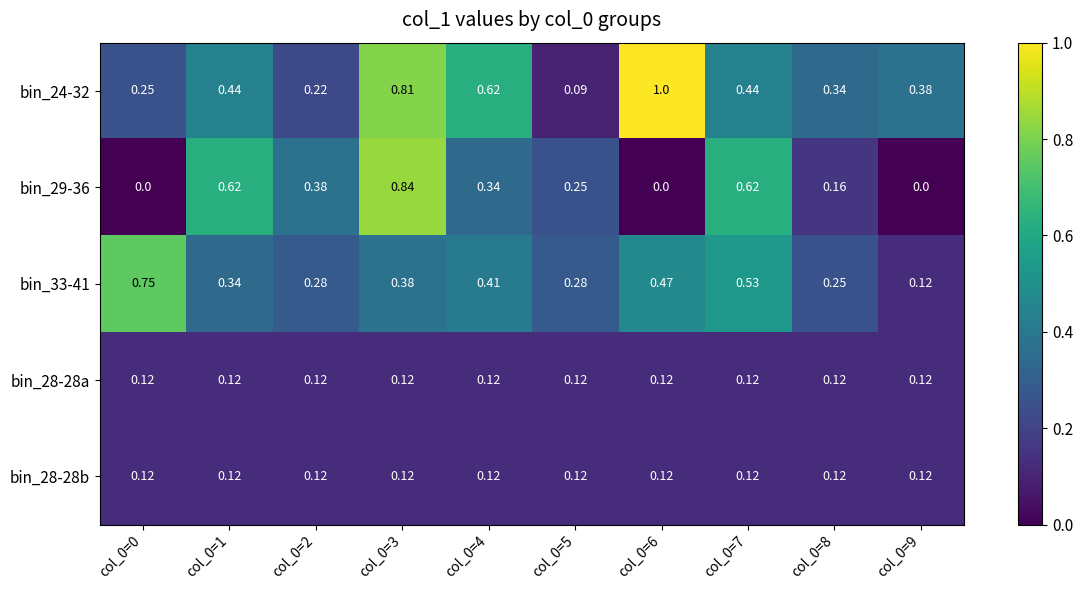

Is the value of bin_28-28b at col_0=3 greater than the value of bin_24-32 at col_0=8?

No